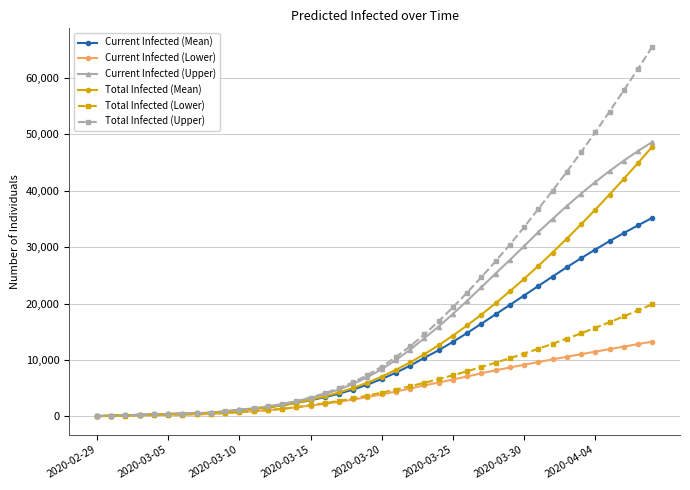

At how many categories does at least one series exceed 55775?

3